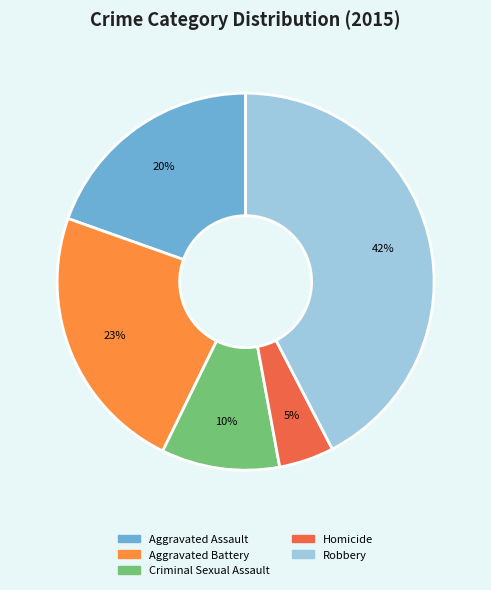

How many segments does this pie chart have?

5